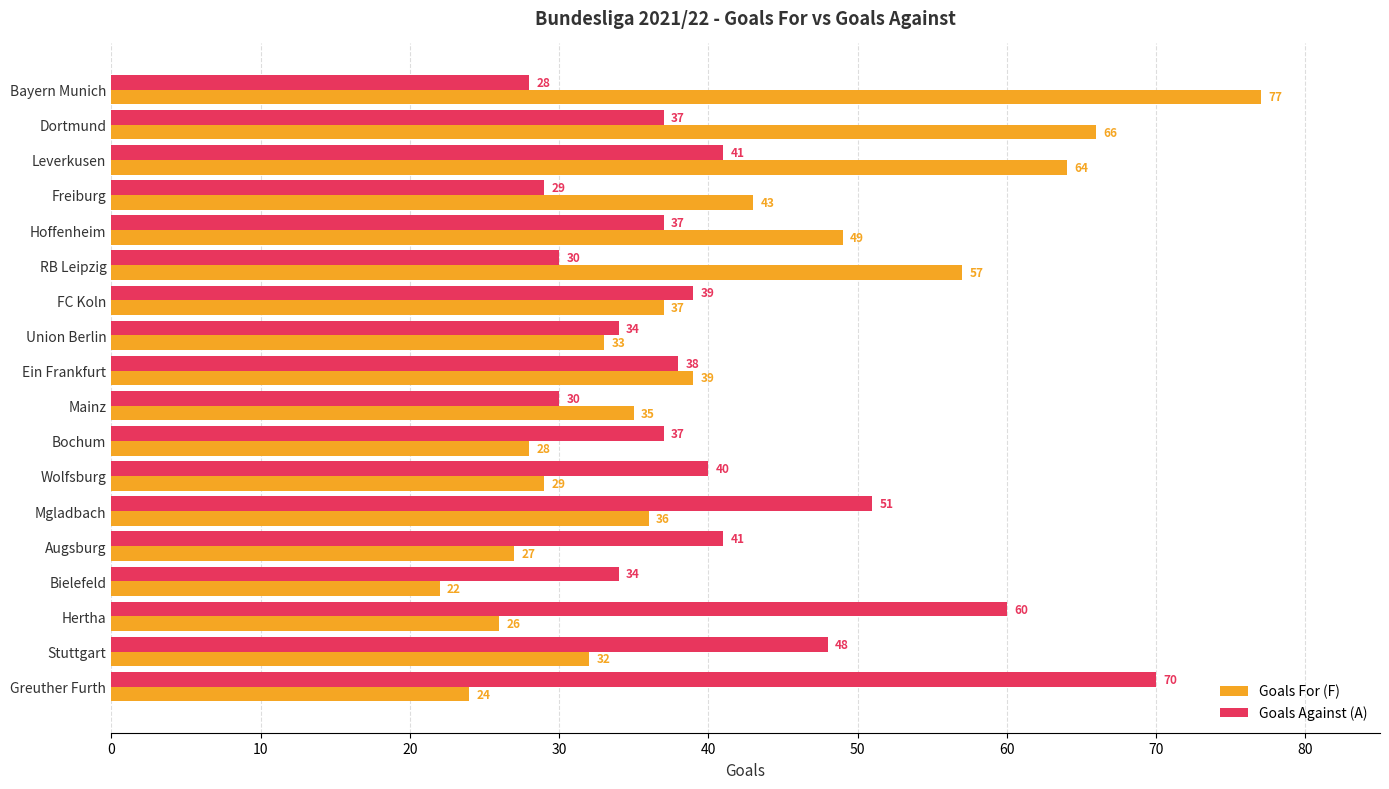

What are all the series names shown in the legend?

Goals For (F), Goals Against (A)